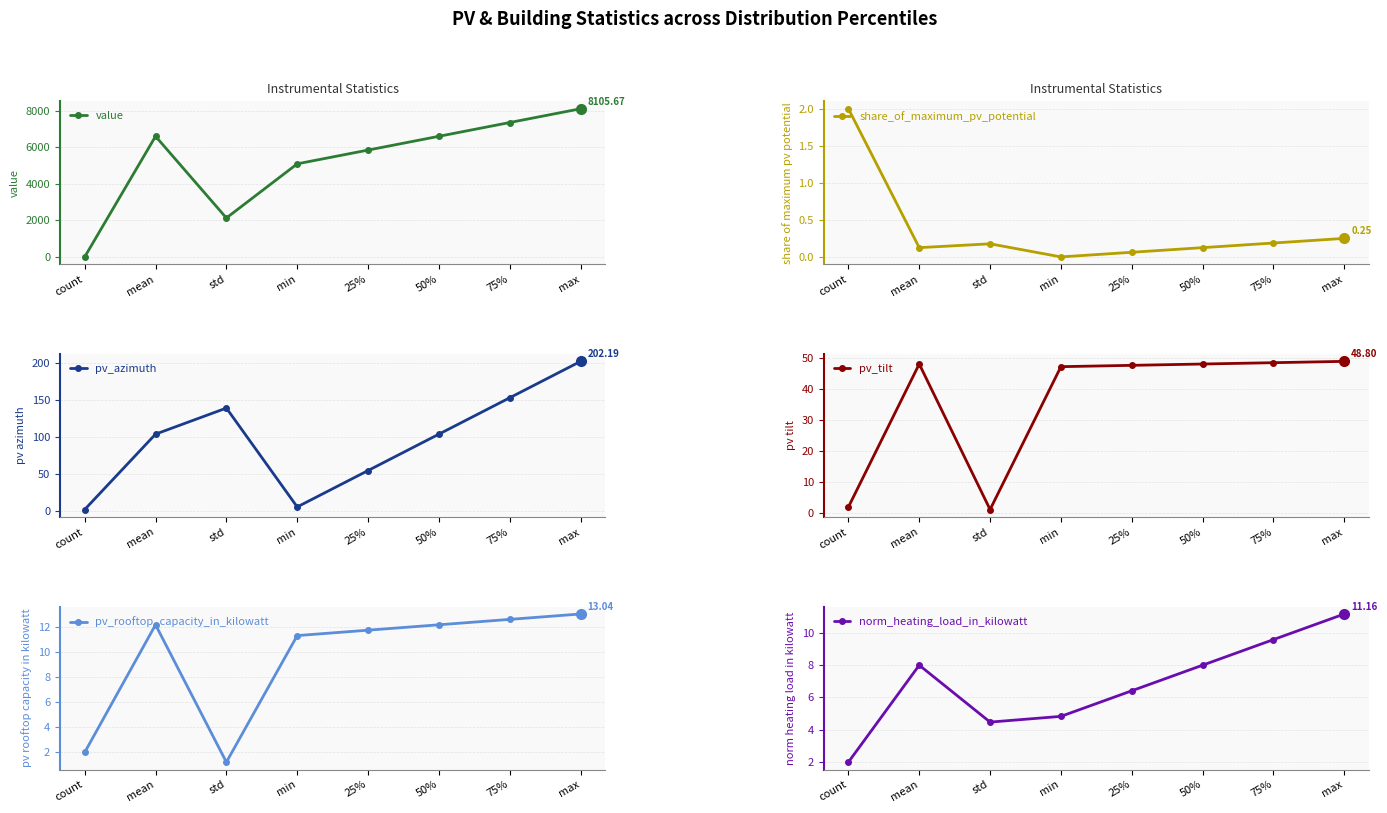

Reading left to right, extract all data points from this chart.

value: 2.0	6598.9	2130.9	5092.1	5845.5	6598.9	7352.3	8105.7
share_of_maximum_pv_potential: 2.0	0.1	0.2	0.0	0.1	0.1	0.2	0.2
pv_azimuth: 2.0	103.8	139.1	5.5	54.7	103.8	153.0	202.2
pv_tilt: 2.0	48.0	1.2	47.1	47.5	48.0	48.4	48.8
pv_rooftop_capacity_in_kilowatt: 2.0	12.2	1.2	11.3	11.8	12.2	12.6	13.0
norm_heating_load_in_kilowatt: 2.0	8.0	4.5	4.8	6.4	8.0	9.6	11.2